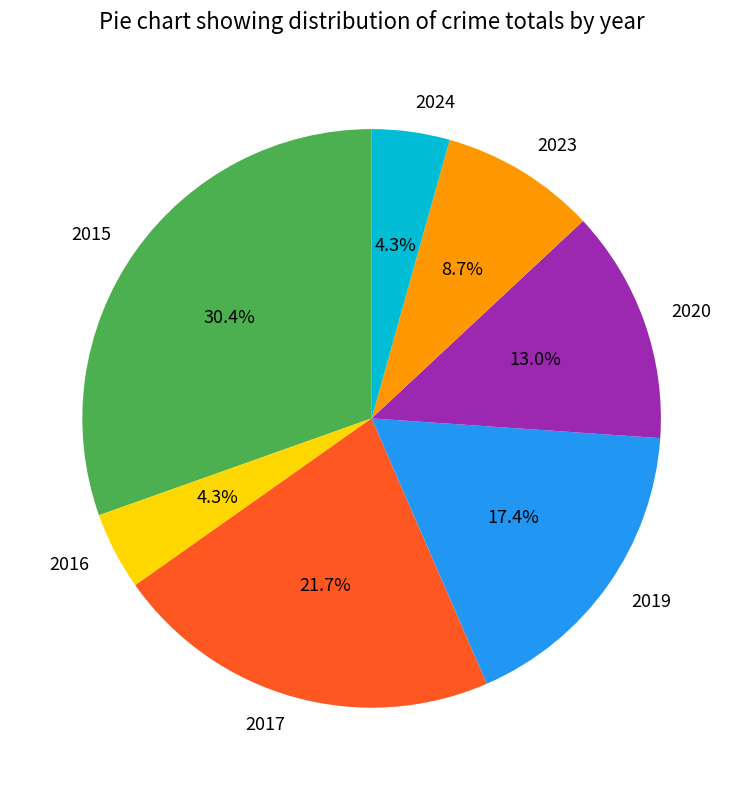

Do 2023 and 2017 together represent more than half of the pie?

No